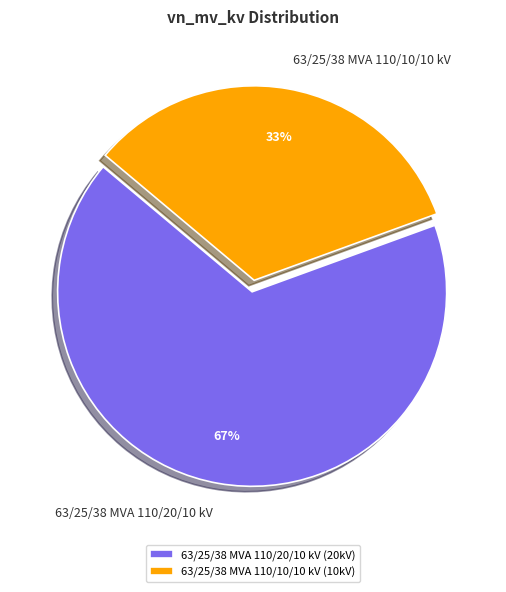

Do 63/25/38 MVA 110/10/10 kV and 63/25/38 MVA 110/20/10 kV together represent more than half of the pie?

Yes